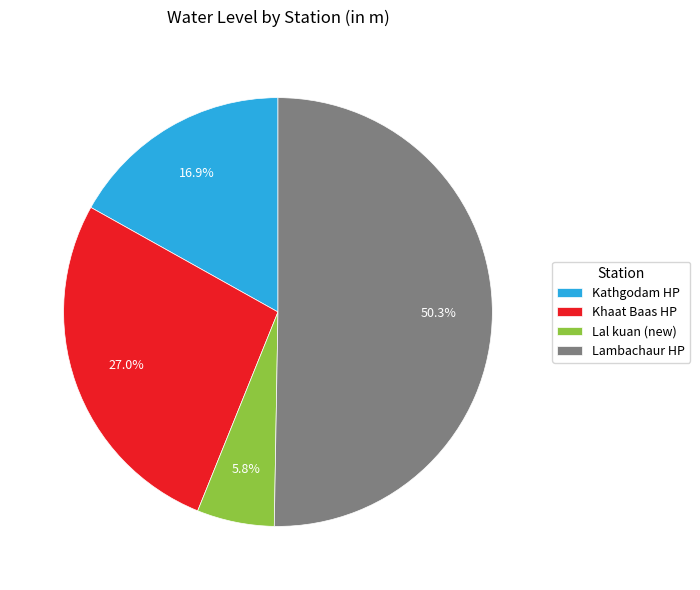

Count the number of slices in the pie.

4